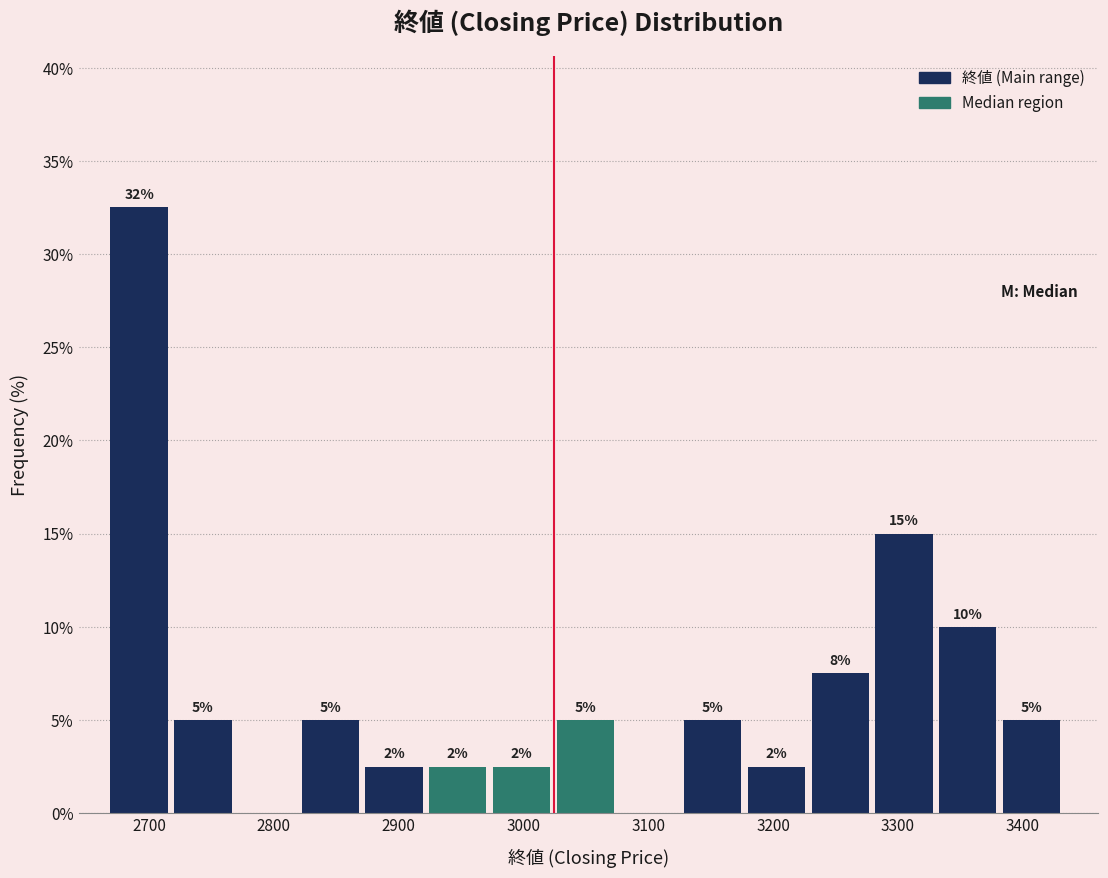

Which range on the x-axis has the tallest bar?

2670 to 2720